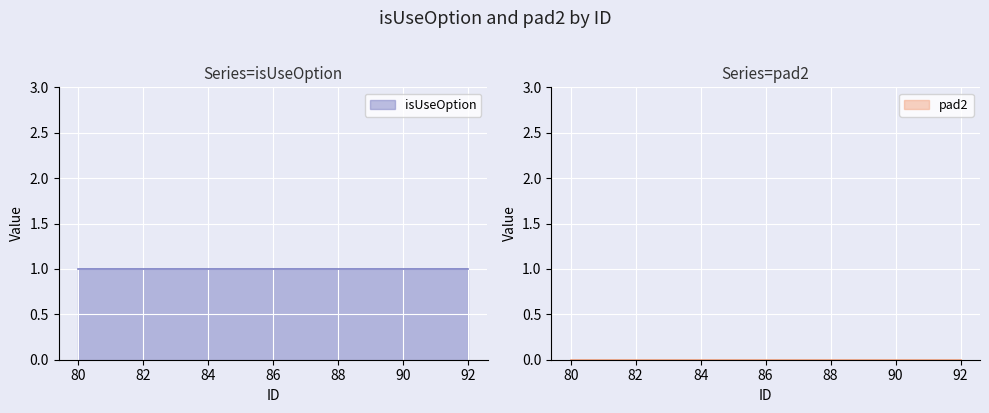

How many lines are shown in the chart?

2